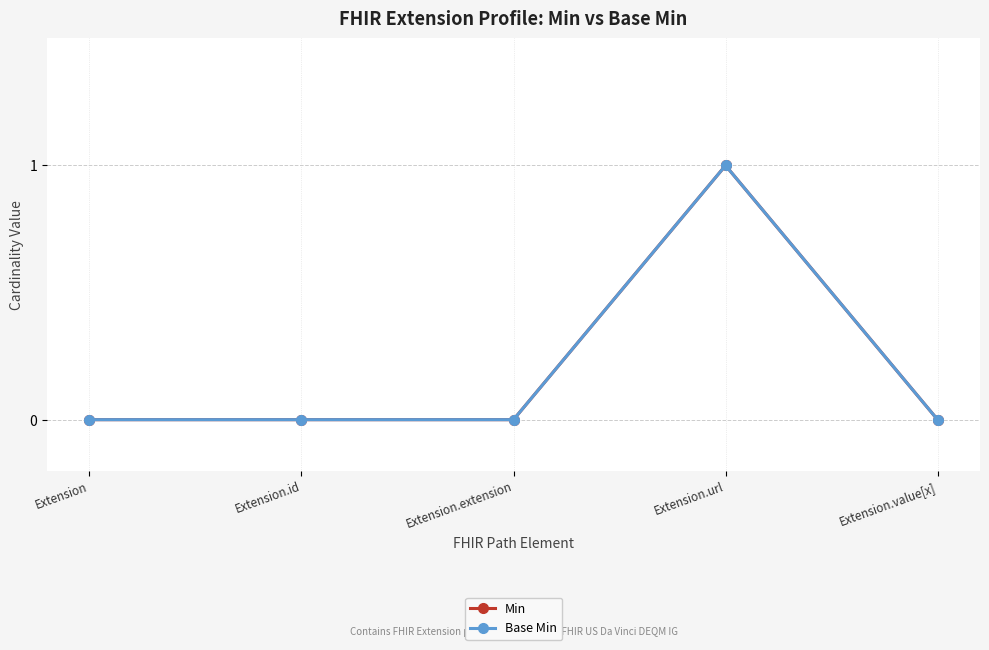

How many interior local peaks does the Min series have?

1